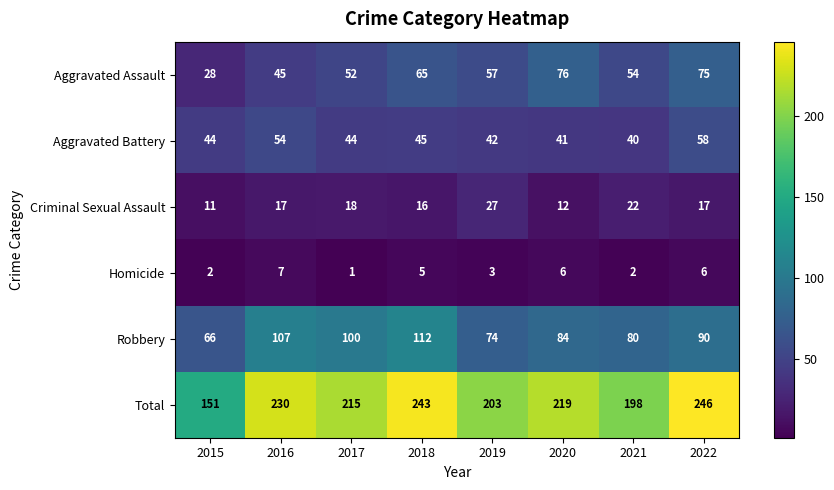

What is the difference between the second highest and minimum values in the Aggravated Battery series?

14